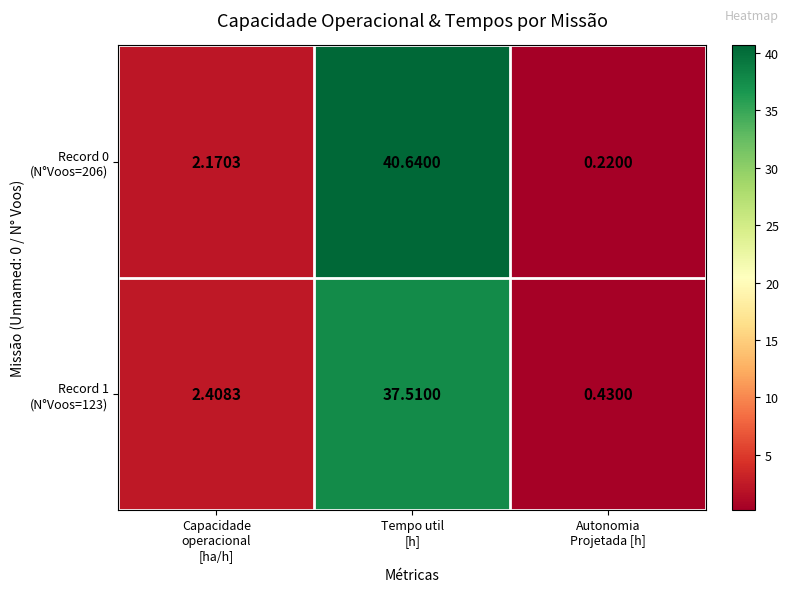

How many categories are shown in the chart?

3